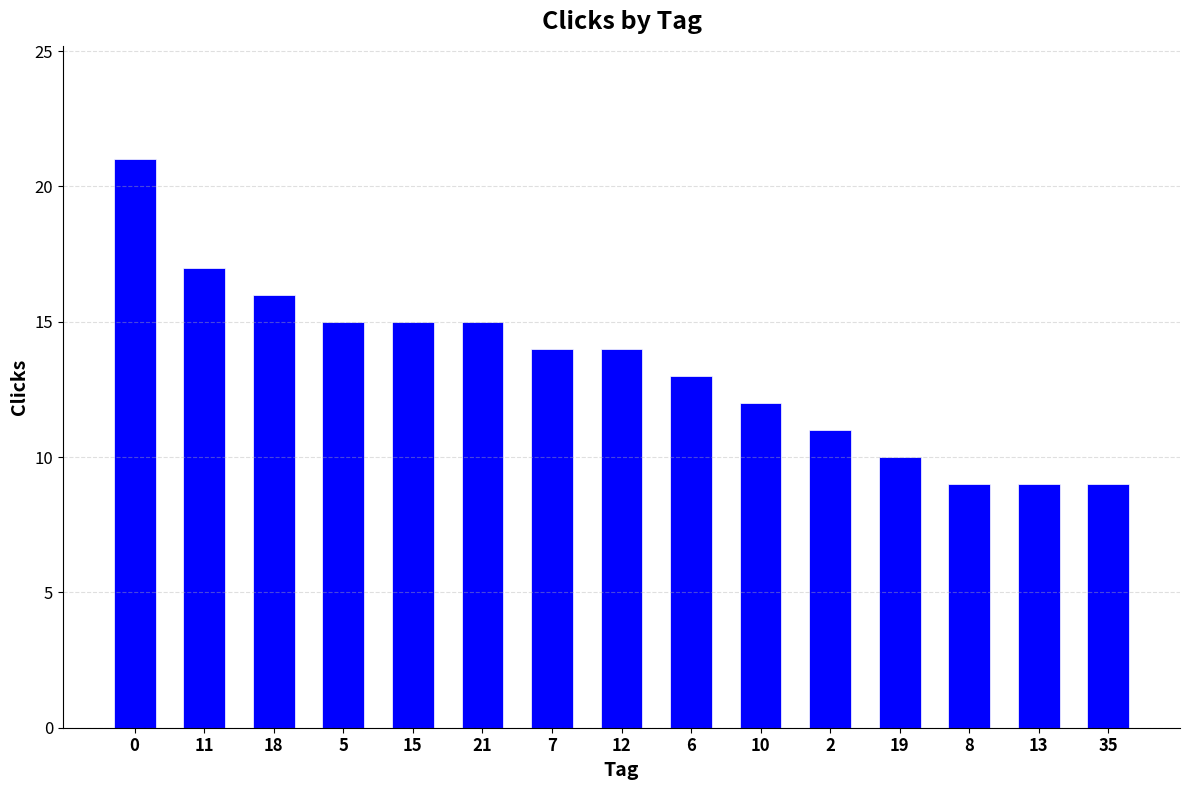

What is the greatest value displayed?

21